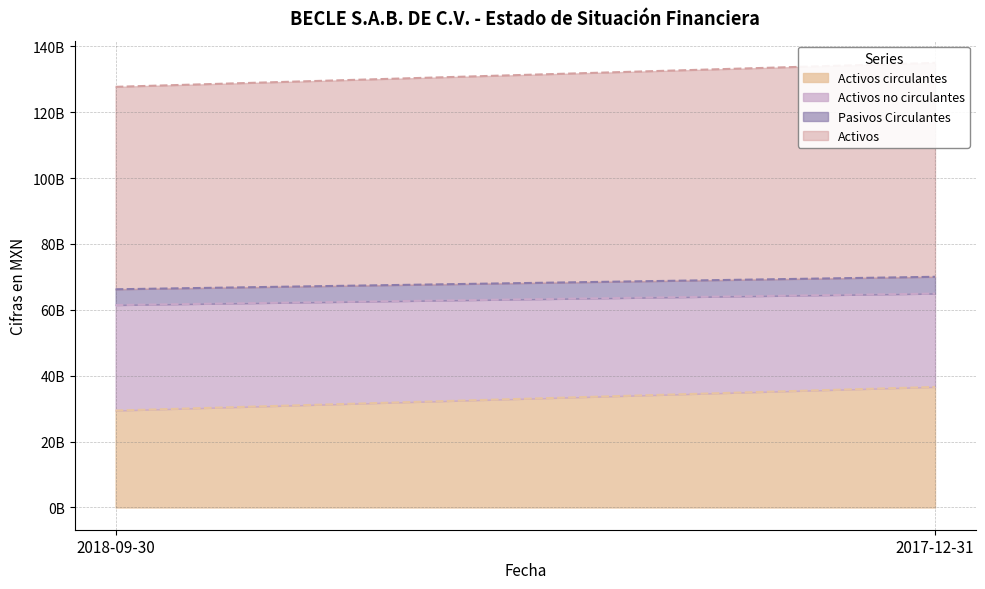

At which category is the sum across all series the highest?

2017-12-31